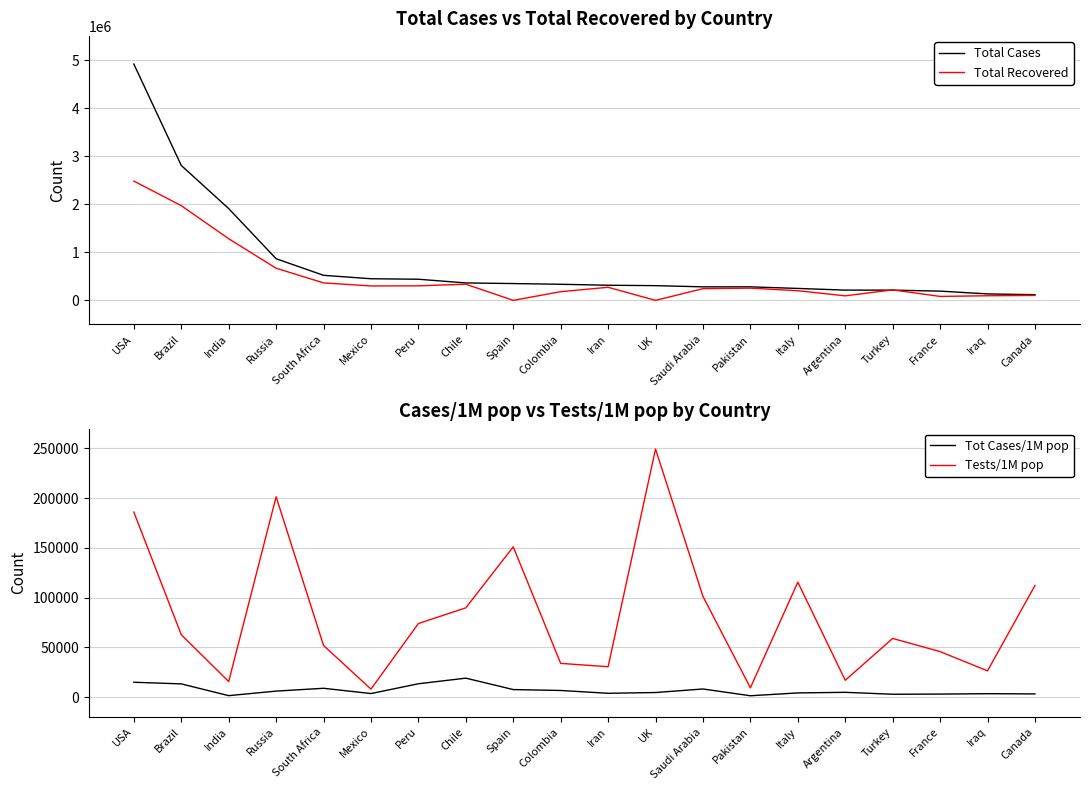

In Tests/1M pop, how many points are higher than both neighbors (excluding endpoints)?

5